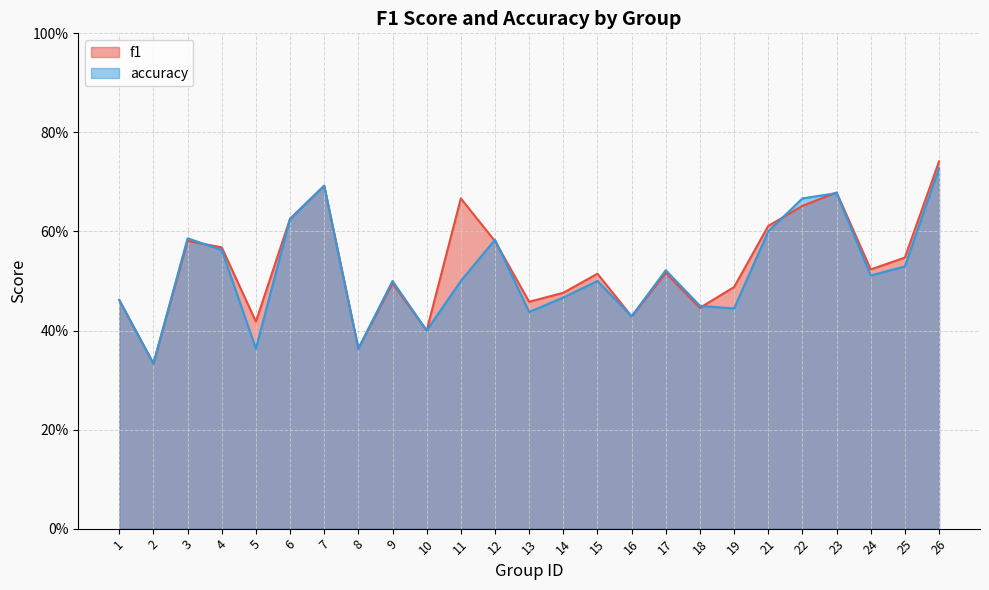

Reading left to right, extract all data points from this chart.

f1: 0.5	0.3	0.6	0.6	0.4	0.6	0.7	0.4	0.5	0.4	0.7	0.6	0.5	0.5	0.5	0.4	0.5	0.4	0.5	0.6	0.7	0.7	0.5	0.5	0.7
accuracy: 0.5	0.3	0.6	0.6	0.4	0.6	0.7	0.4	0.5	0.4	0.5	0.6	0.4	0.5	0.5	0.4	0.5	0.5	0.4	0.6	0.7	0.7	0.5	0.5	0.7